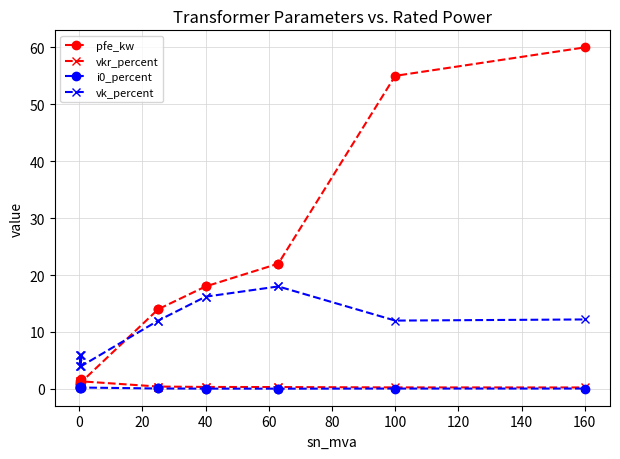

In i0_percent, how many points are lower than both neighbors (excluding endpoints)?

2